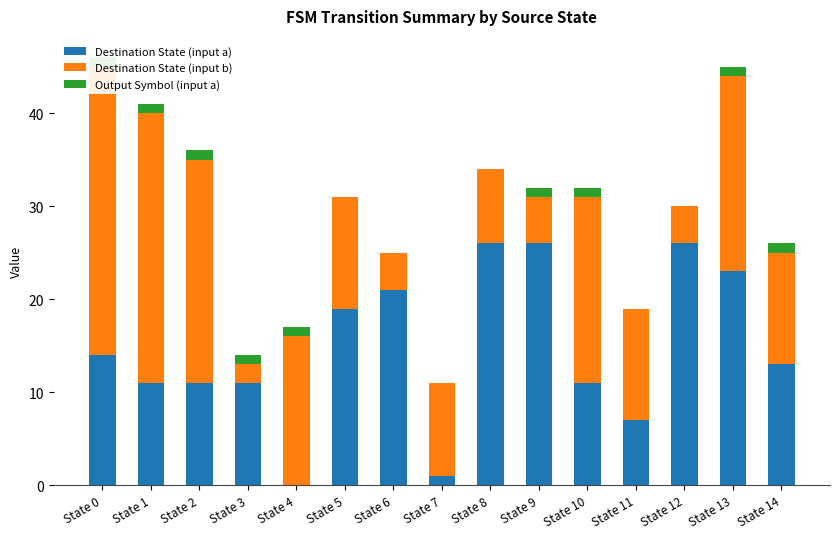

How many bars are there in each group?

3